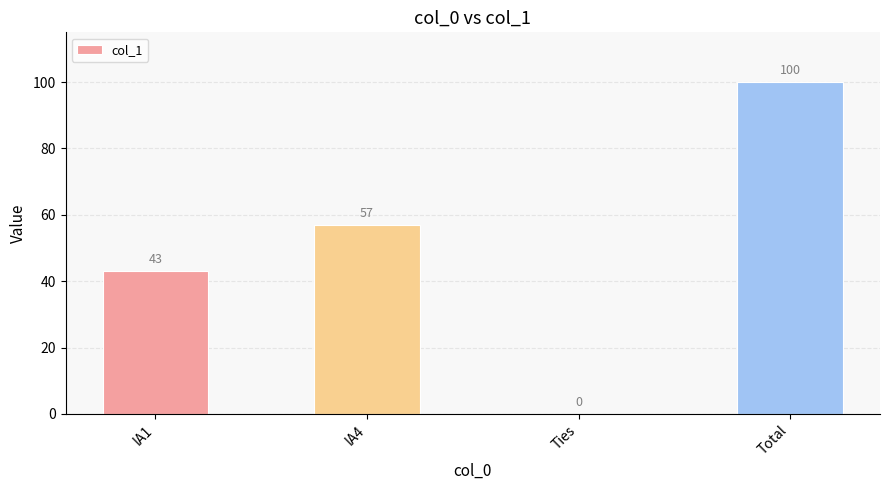

What is the sum of all values?

200